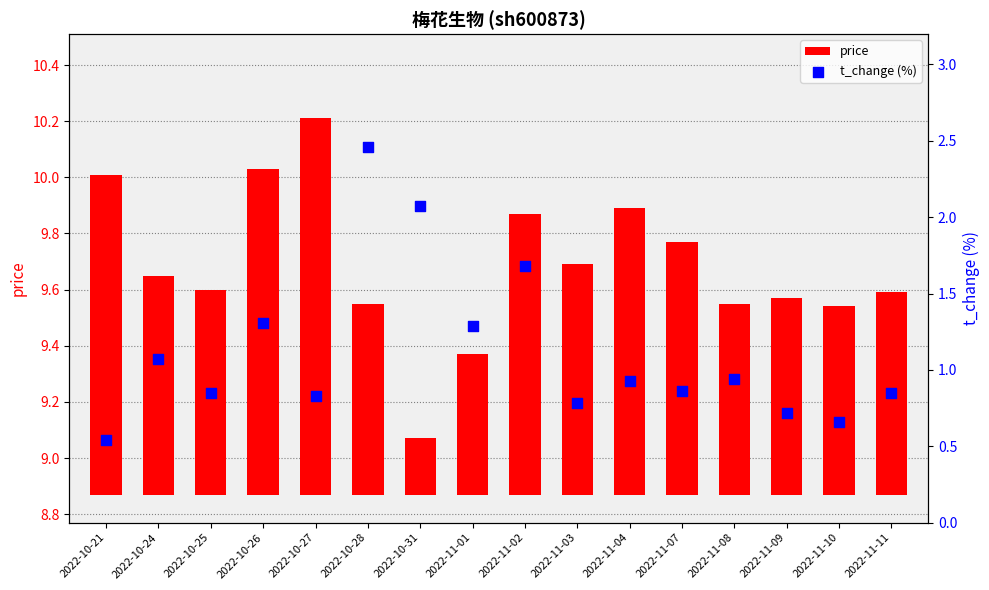

What are all the series names shown in the legend?

price, t_change (%)